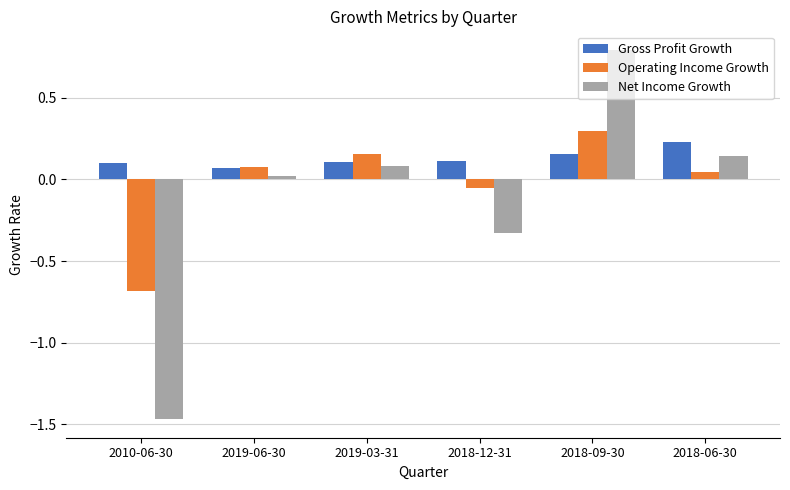

Read the Operating Income Growth value at 2018-09-30.

0.3